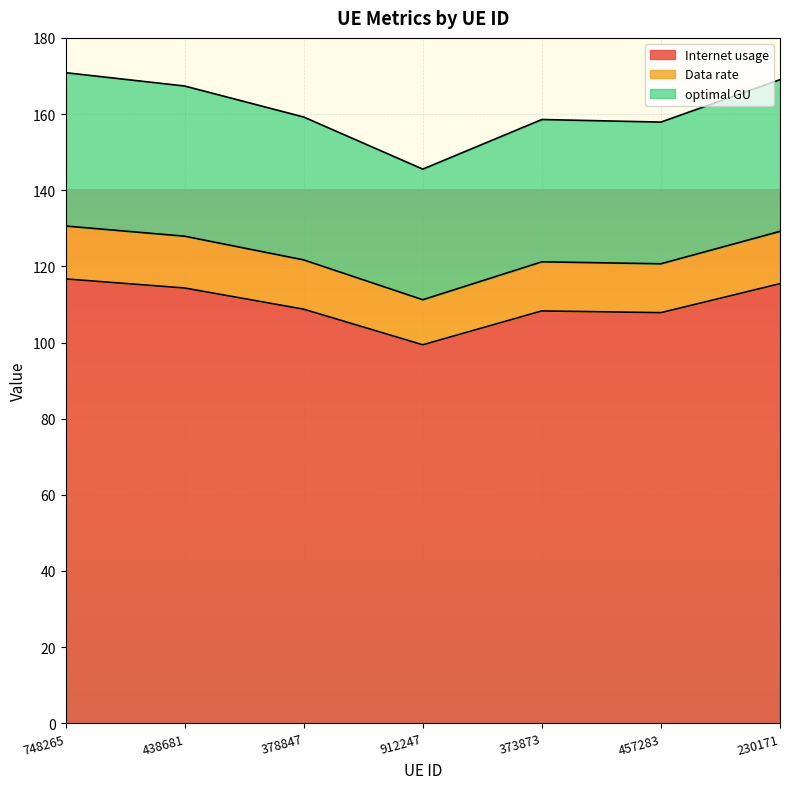

Where is the first local maximum for Data rate?

373873